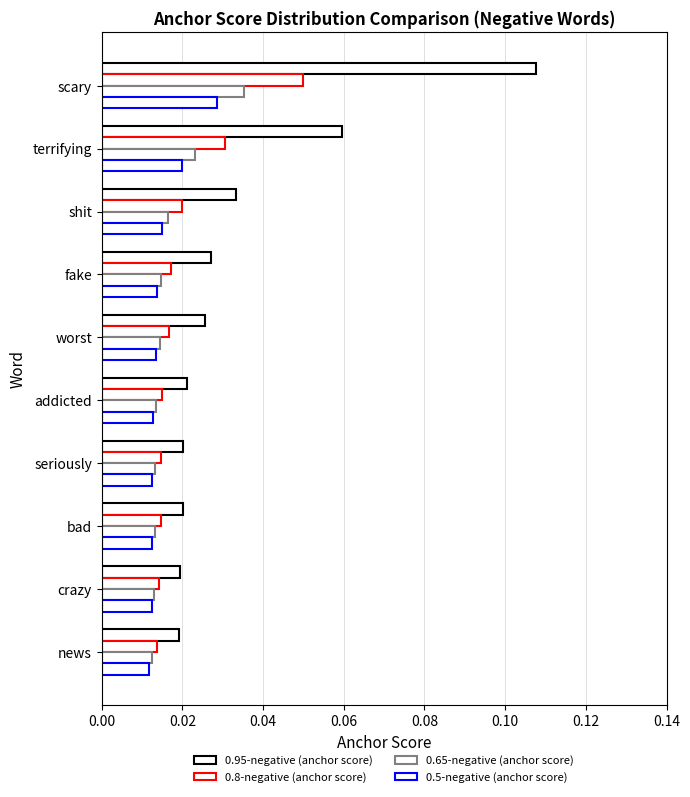

Count the number of data series in this chart.

4